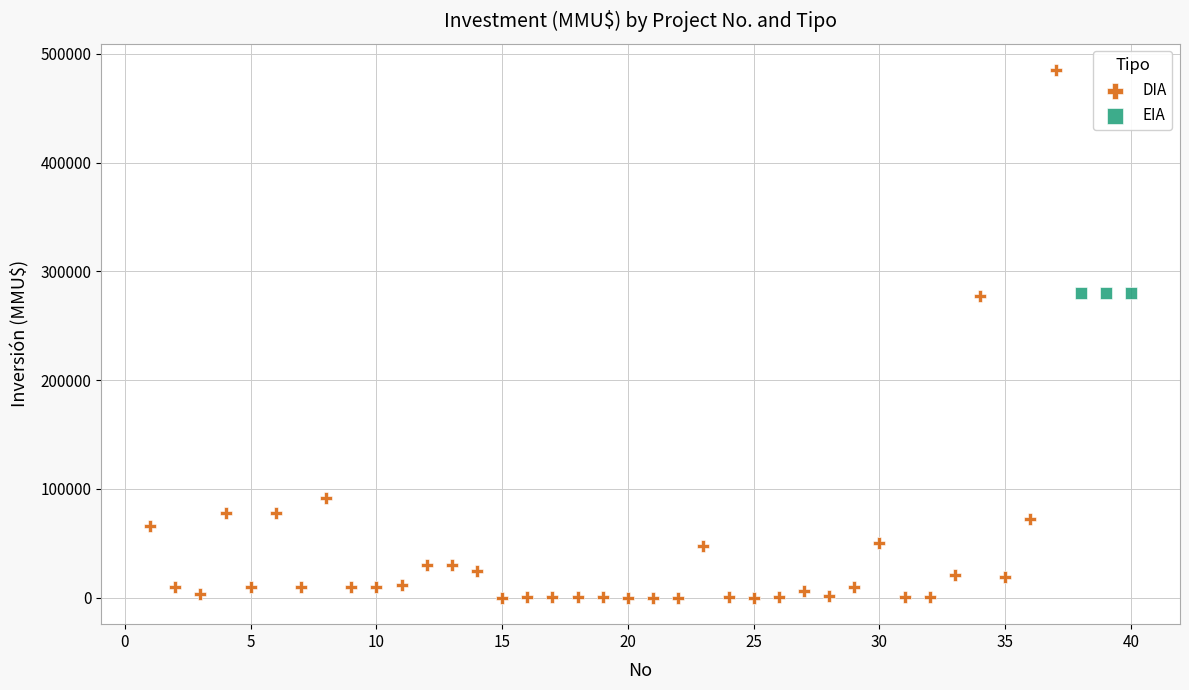

Which series contains the lowest Y value?

DIA